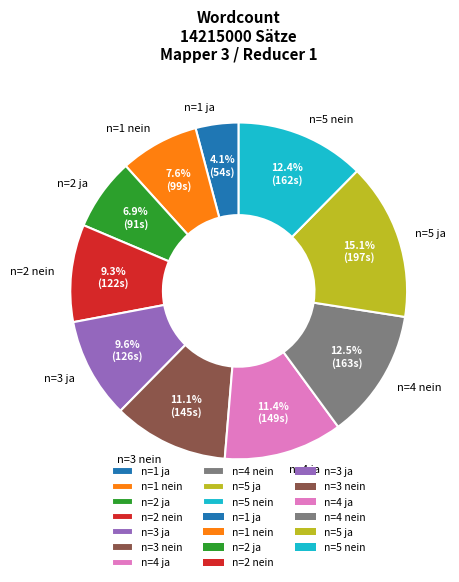

Between n=2 ja and n=4 nein, which is larger?

n=4 nein